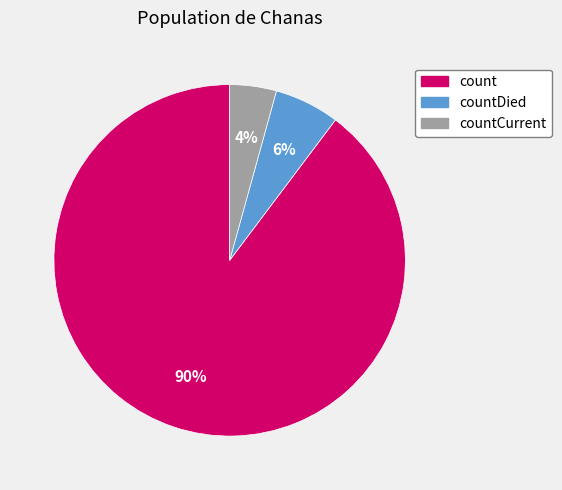

Is there any slice that represents more than half of the pie?

Yes